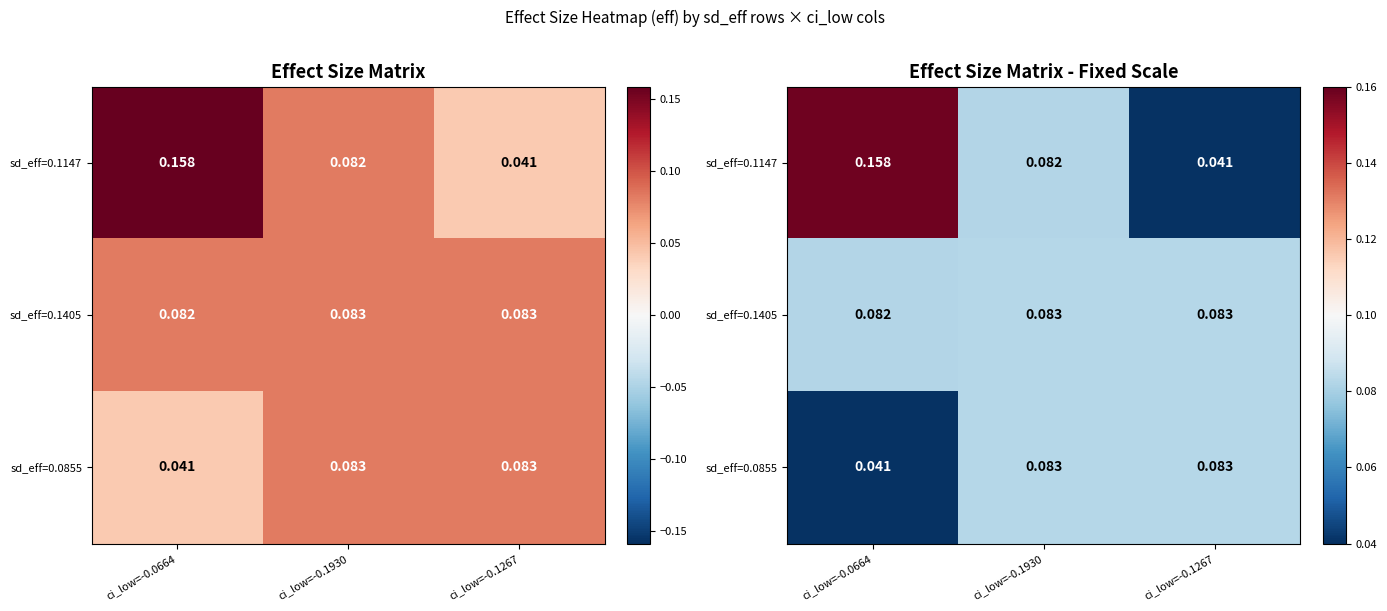

The value of sd_eff=0.1147 at ci_low=-0.1930 is 0.1. True or false?

True